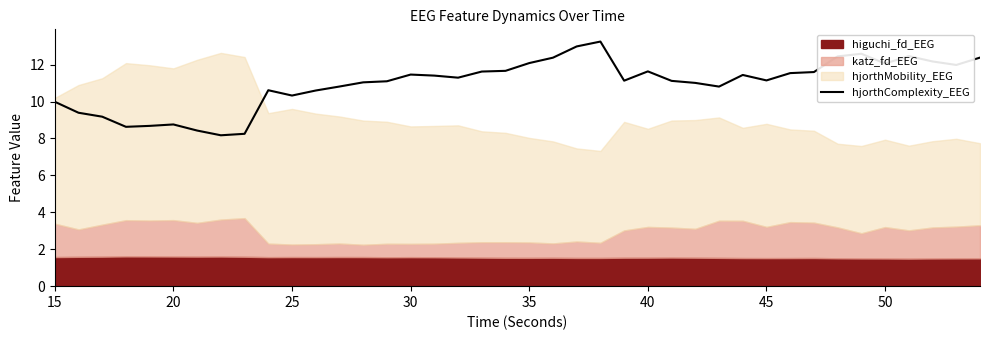

What is the lowest value of the hjorthComplexity_EEG series?

8.2